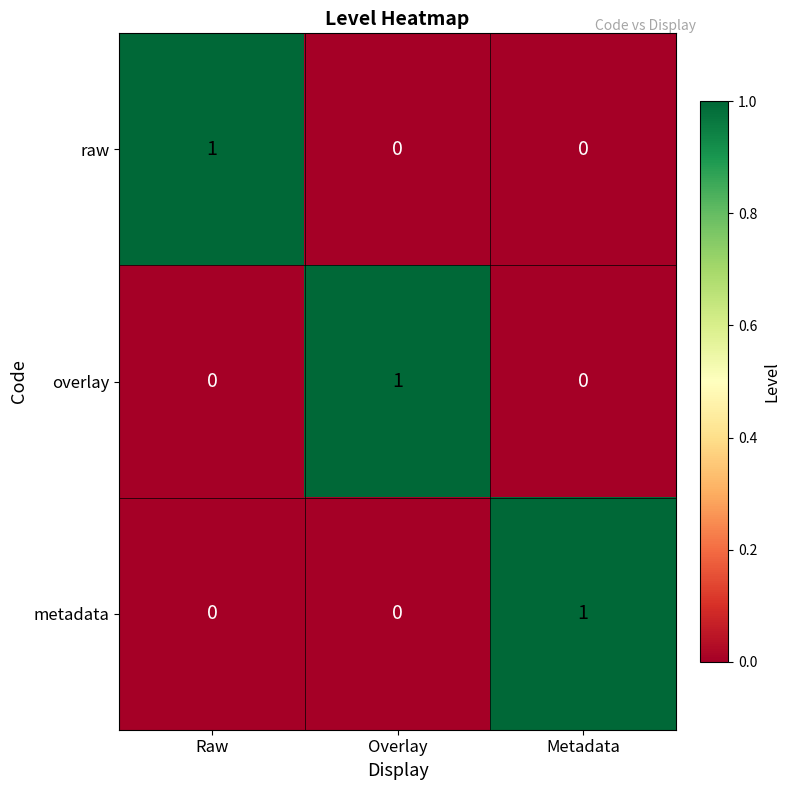

True or false: overlay has a value of 0 at Metadata.

True